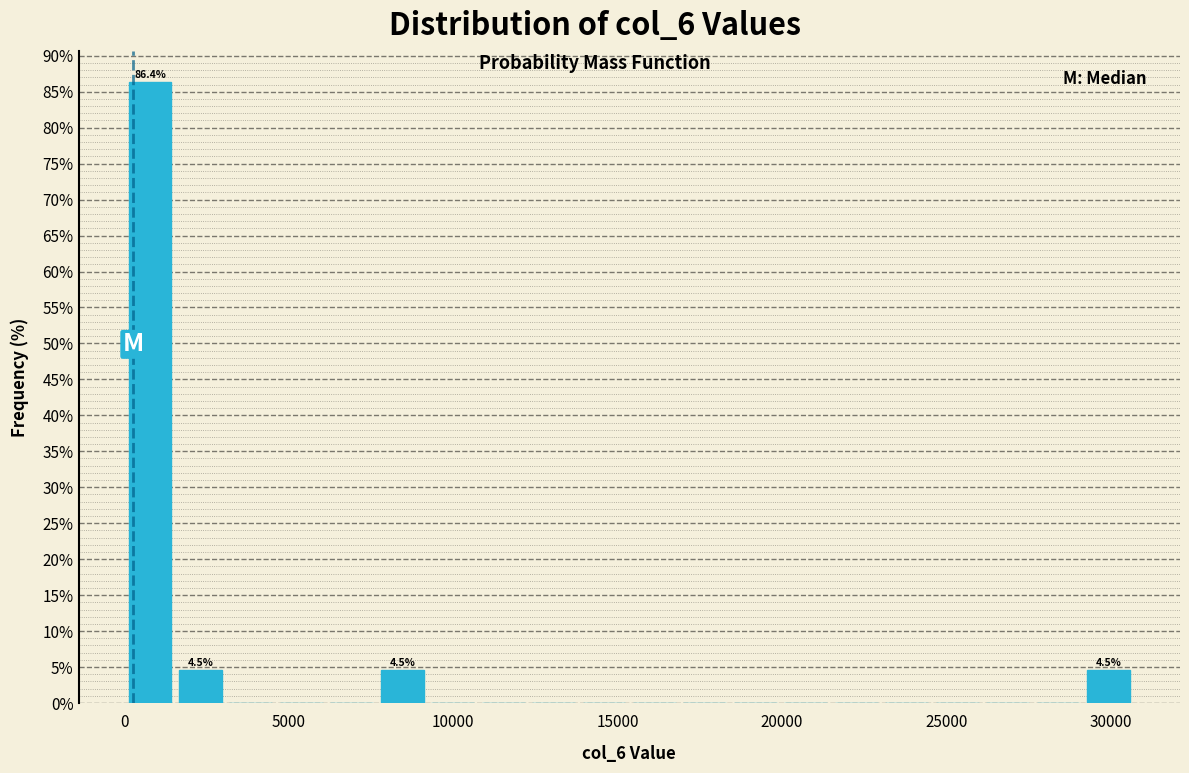

Read against the x-axis, roughly where is the centre of the tallest bar?

1000